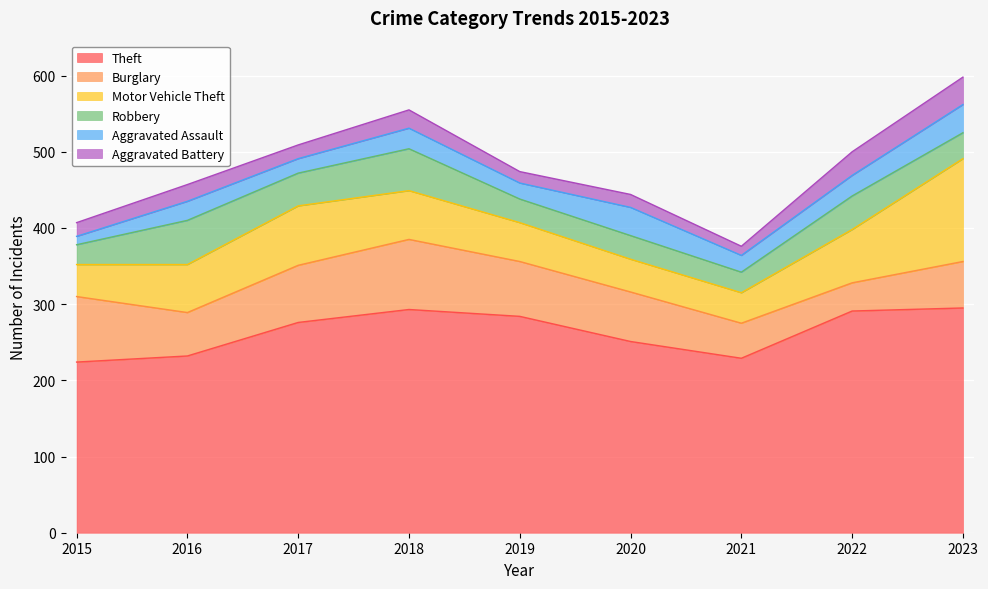

At 2021, list the series in order from largest to smallest.

Theft, Burglary, Motor Vehicle Theft, Robbery, Aggravated Assault, Aggravated Battery